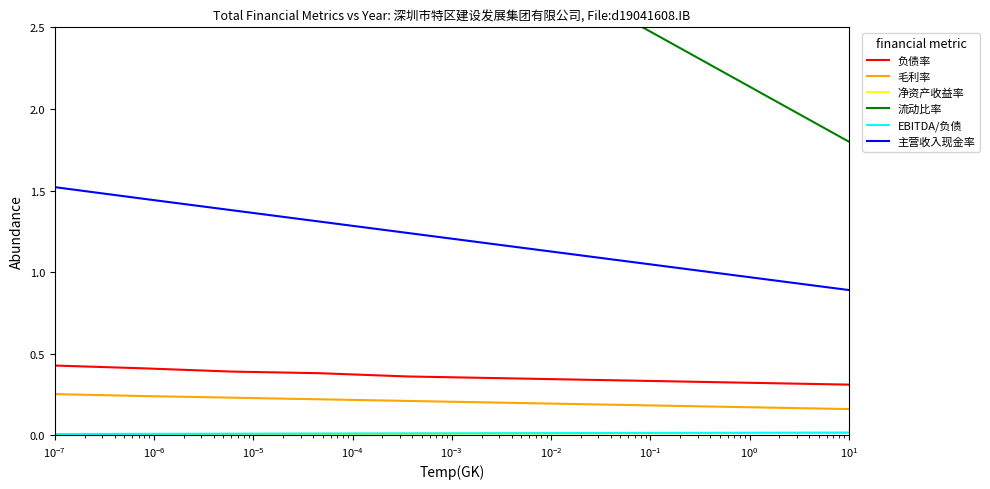

At how many categories does at least one series exceed 0?

10